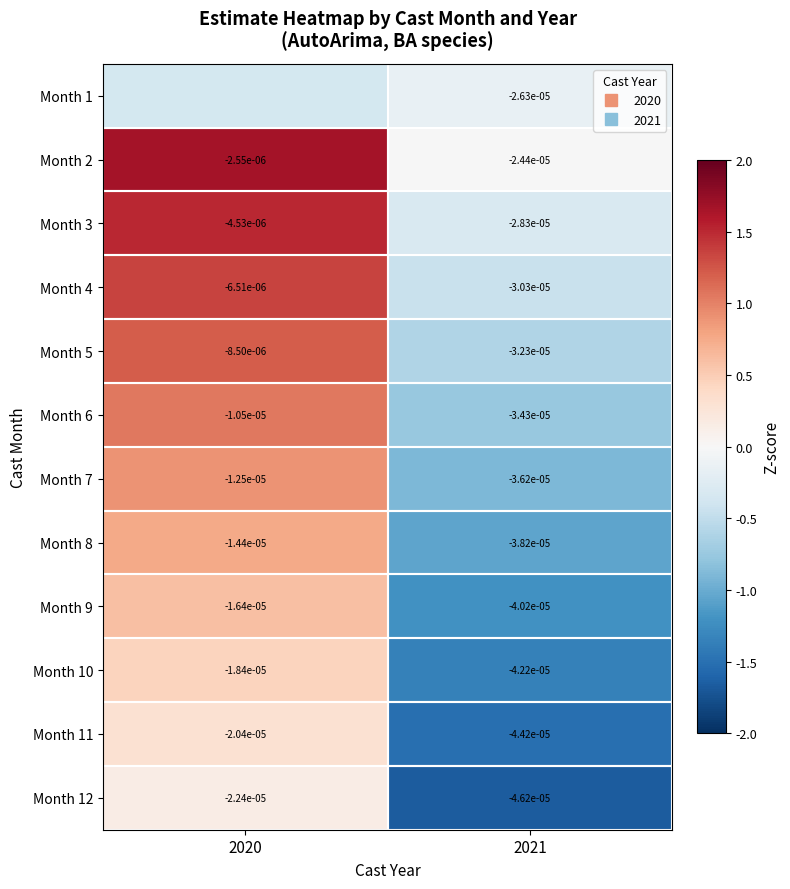

Between 2020 and 2021, which is larger?

2021